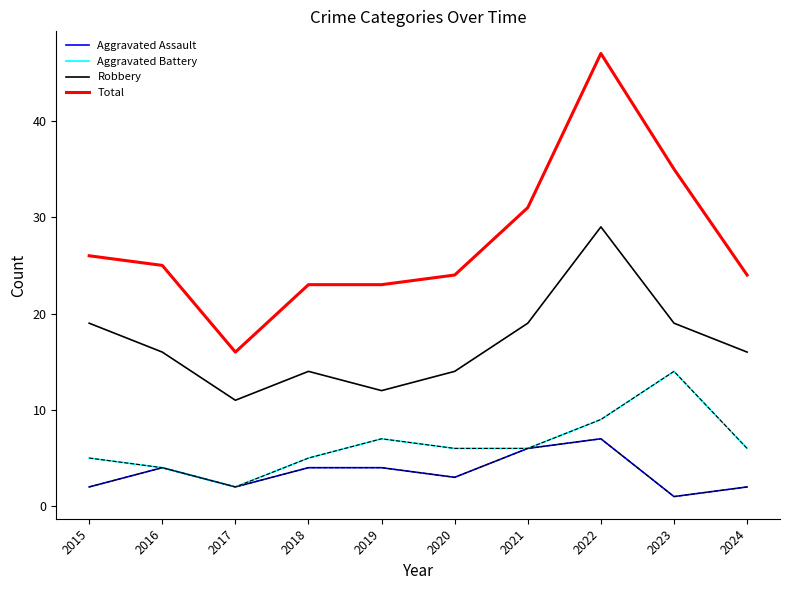

Which series has the largest range (max minus min)?

Total